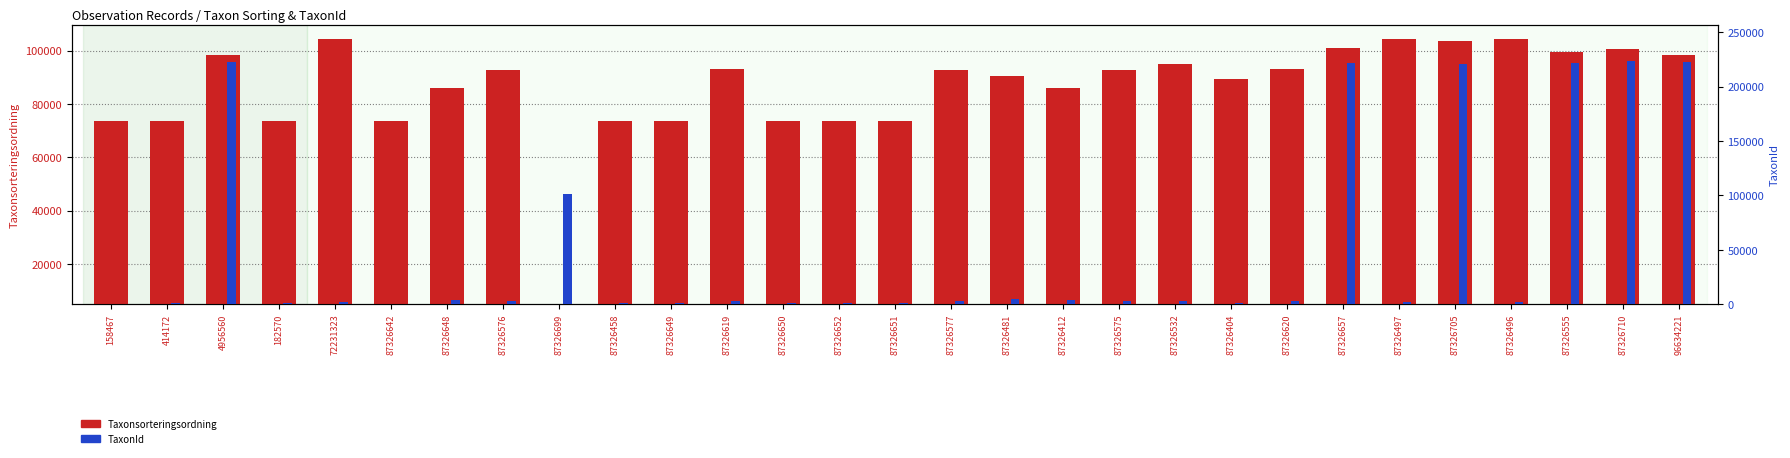

What is the label of the 11th bar from the right?

87326575